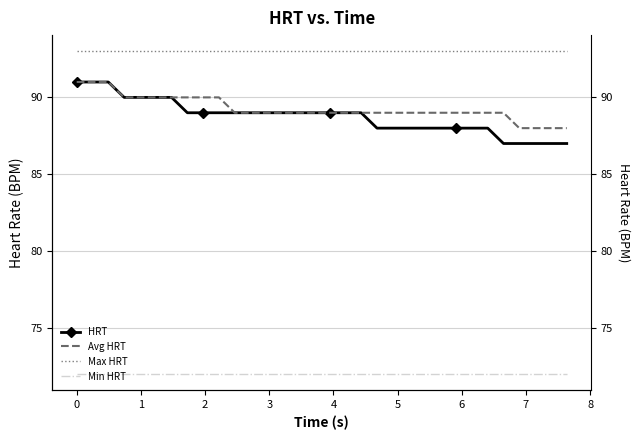

True or false: HRT has a value of 24 at 5.

False